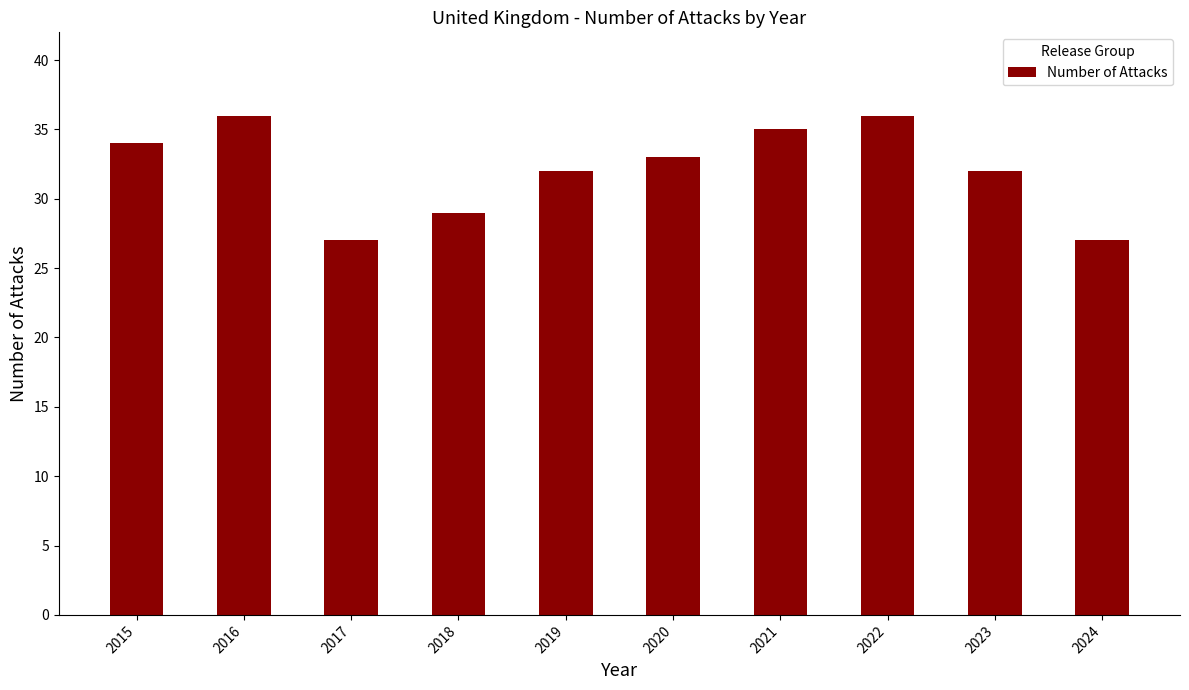

What is the difference between the second highest and minimum values?

9